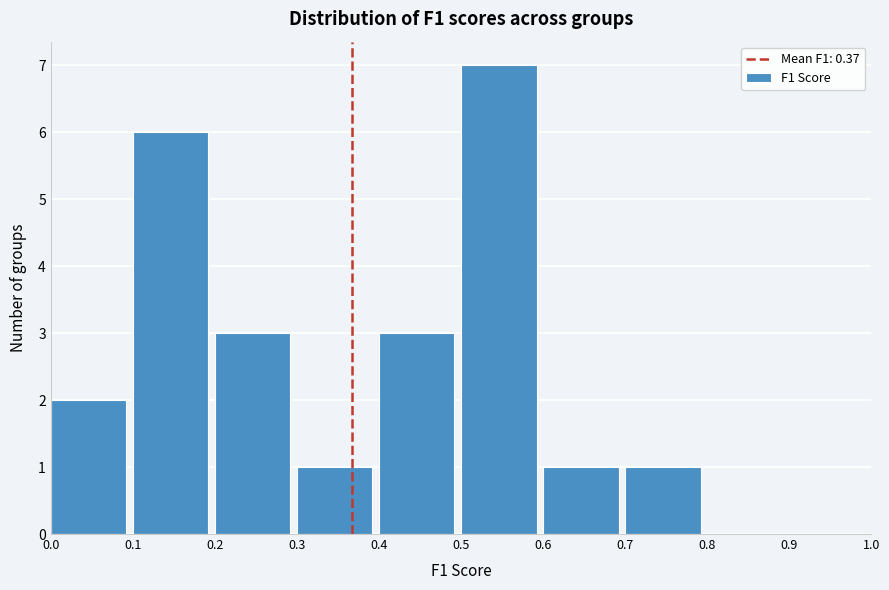

Reading left to right, list every bar in this chart as the range it spans on the x-axis followed by its height. The values are not printed on the chart, so give them approximately, as read against the axis.

0.0 to 0.1: 2
0.1 to 0.2: 6
0.2 to 0.3: 3
0.3 to 0.4: 1
0.4 to 0.5: 3
0.5 to 0.6: 7
0.6 to 0.7: 1
0.7 to 0.8: 1
0.8 to 0.9: 0
0.9 to 1.0: 0